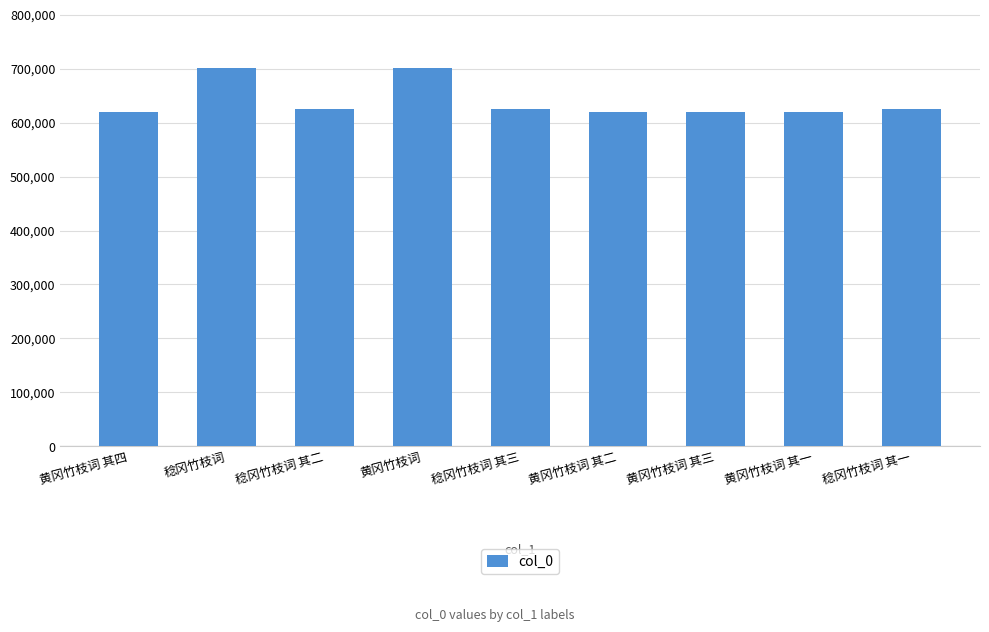

What is the value of the 5th bar from the left?

625247